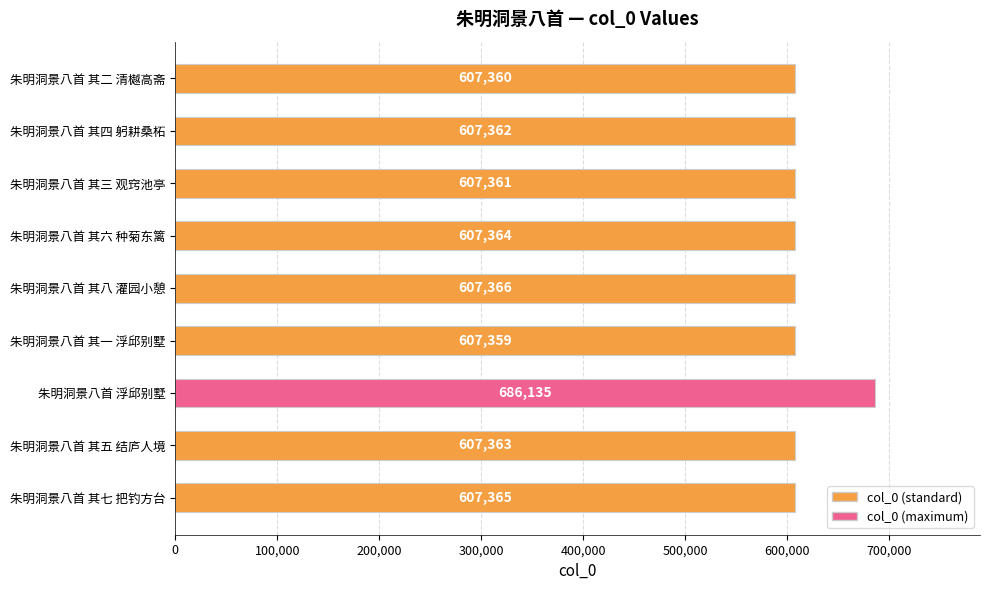

Rank the categories by value from highest to lowest.

朱明洞景八首 浮邱别墅, 朱明洞景八首 其八 灌园小憩, 朱明洞景八首 其七 把钓方台, 朱明洞景八首 其六 种菊东篱, 朱明洞景八首 其五 结庐人境, 朱明洞景八首 其四 躬耕桑柘, 朱明洞景八首 其三 观窍池亭, 朱明洞景八首 其二 清樾高斋, 朱明洞景八首 其一 浮邱别墅